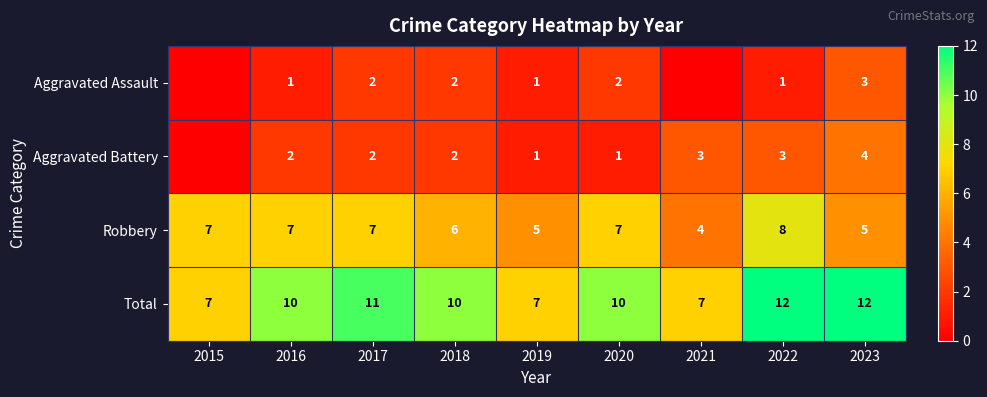

Count the Total values in the range 7 to 11.

7